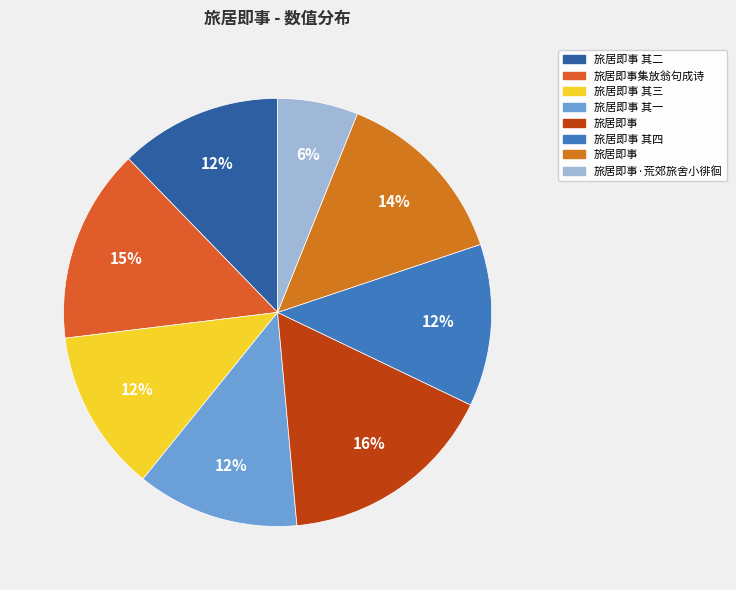

Which category has the biggest portion of the pie?

旅居即事